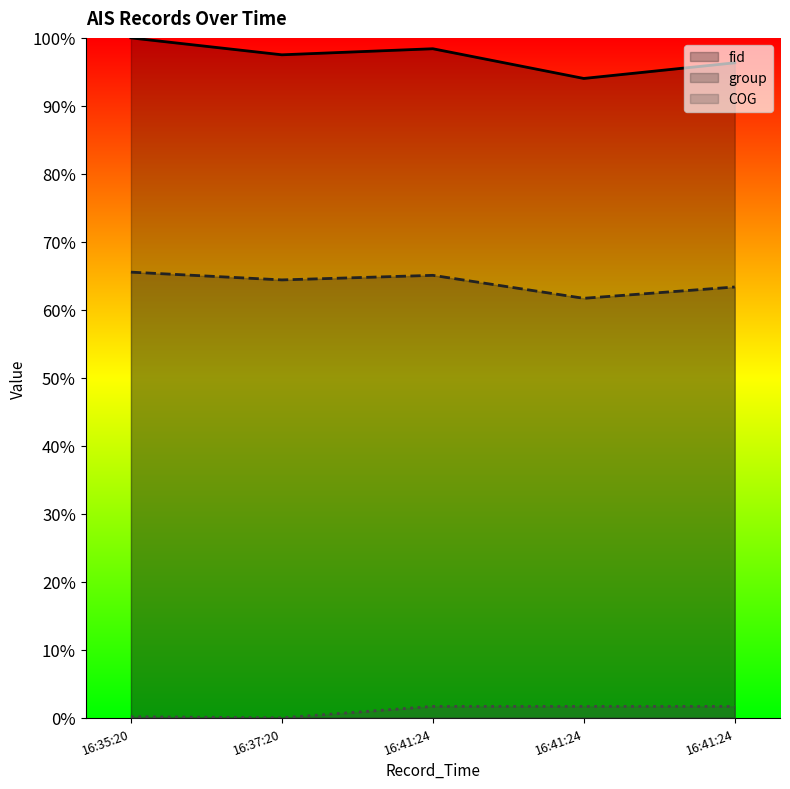

How many positive values does the COG series have?

4